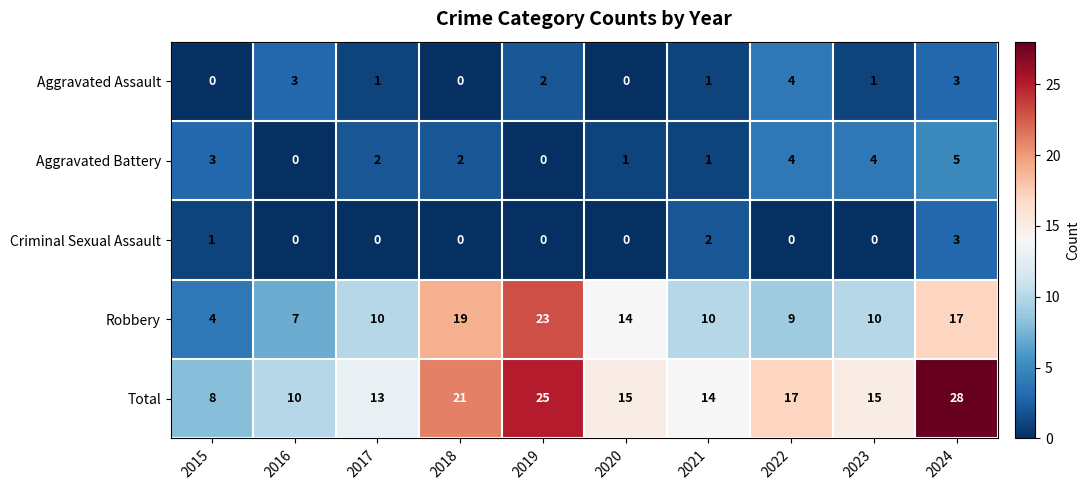

What is the difference between the second highest and minimum values in the Total series?

17